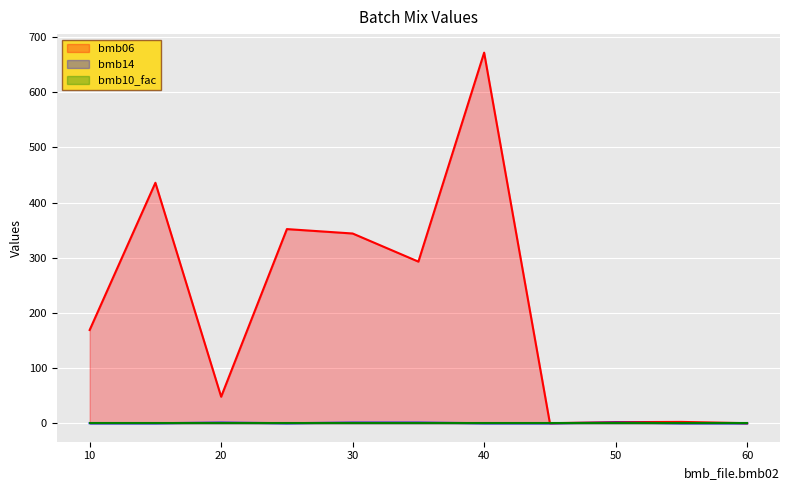

Is it true that bmb06 equals 344.0 at 30?

True